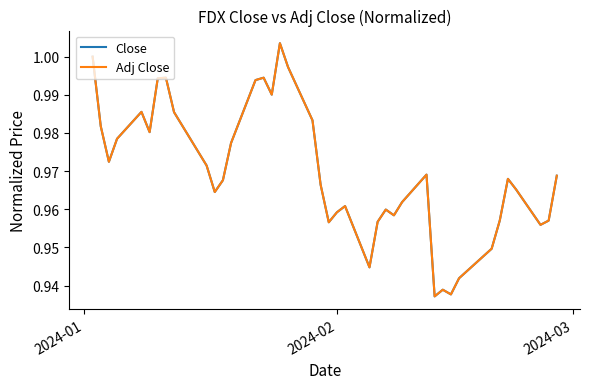

Which series has the widest spread of values?

Adj Close